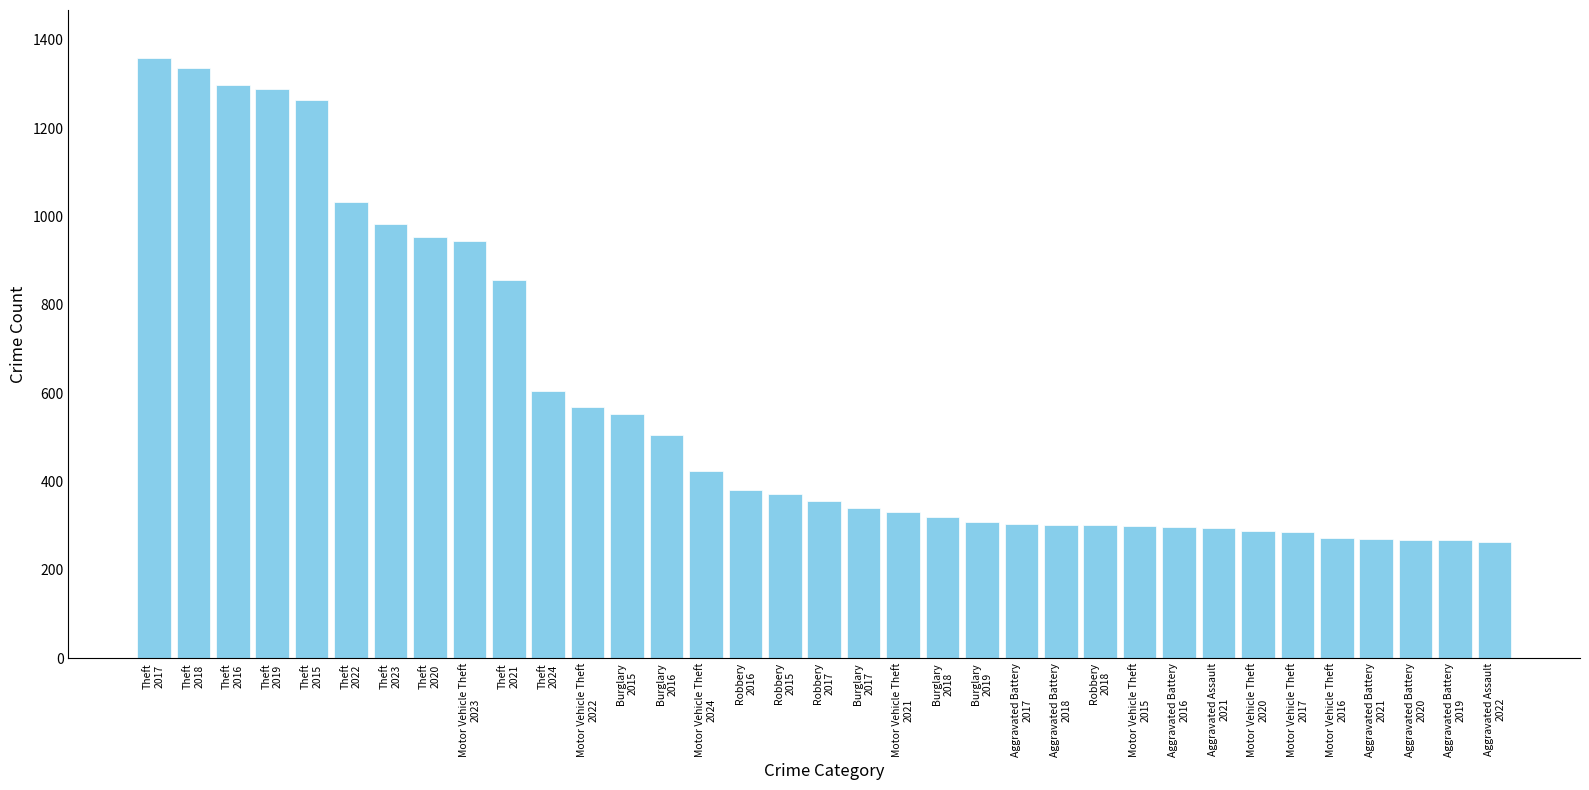

What is the change in value from Aggravated Assault
2021 to Aggravated Battery
2019?

-28